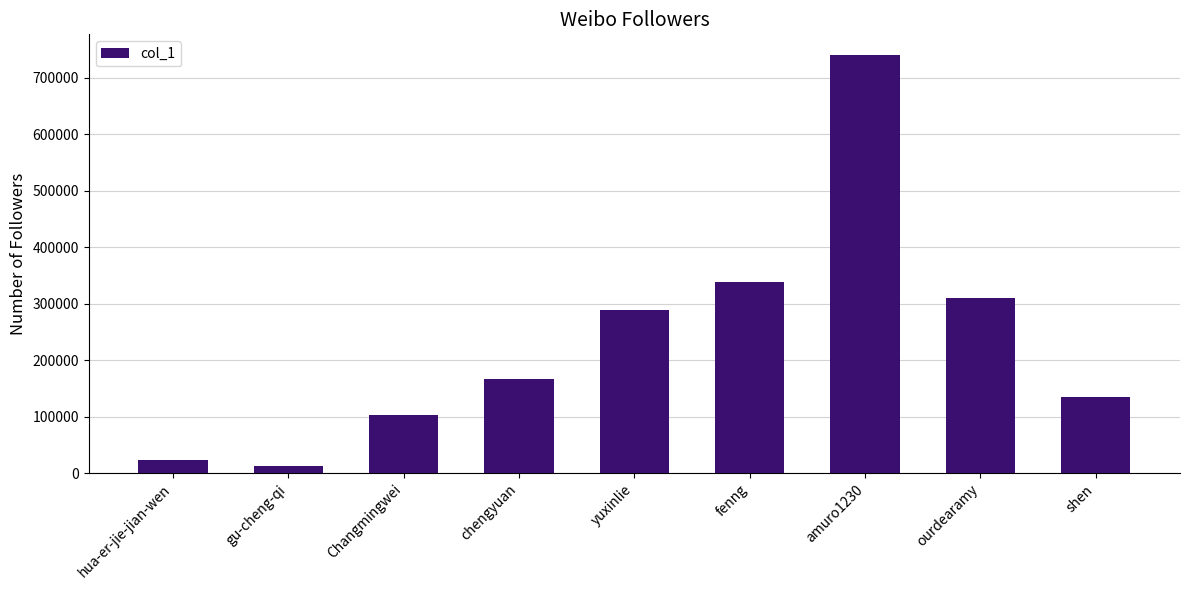

Rank the categories by value from highest to lowest.

amuro1230, fenng, ourdearamy, yuxinlie, chengyuan, shen, Changmingwei, hua-er-jie-jian-wen, gu-cheng-qi